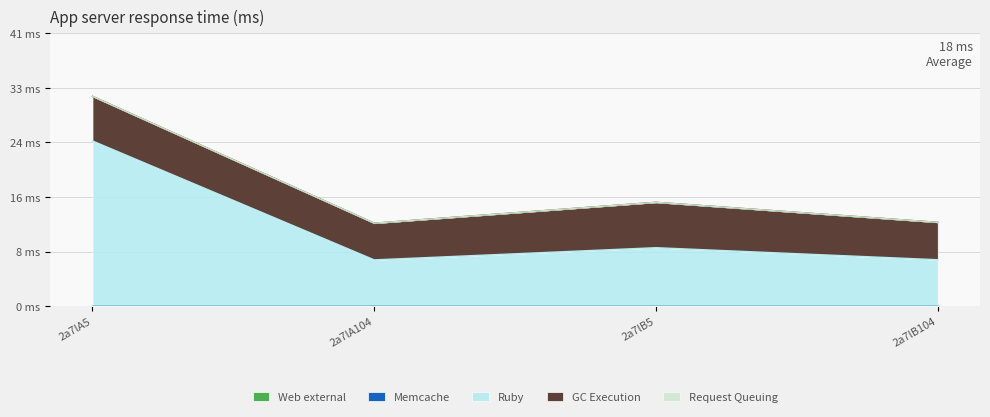

True or false: GC Execution has a value of 5.5 at 2a7lA104.

True